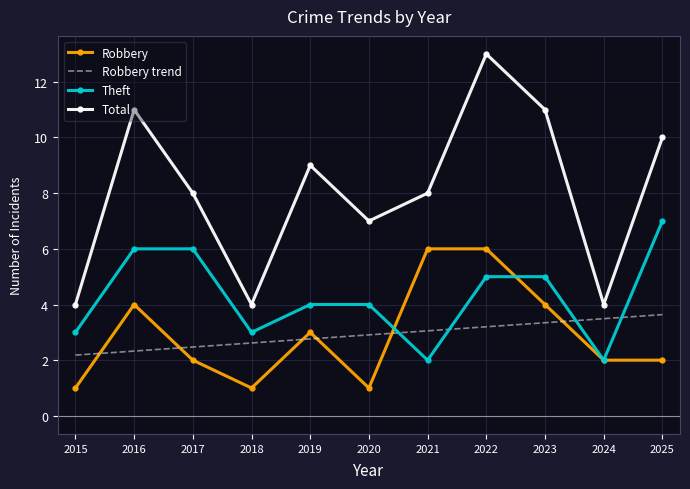

True or false: Theft and Total cross at least once.

False